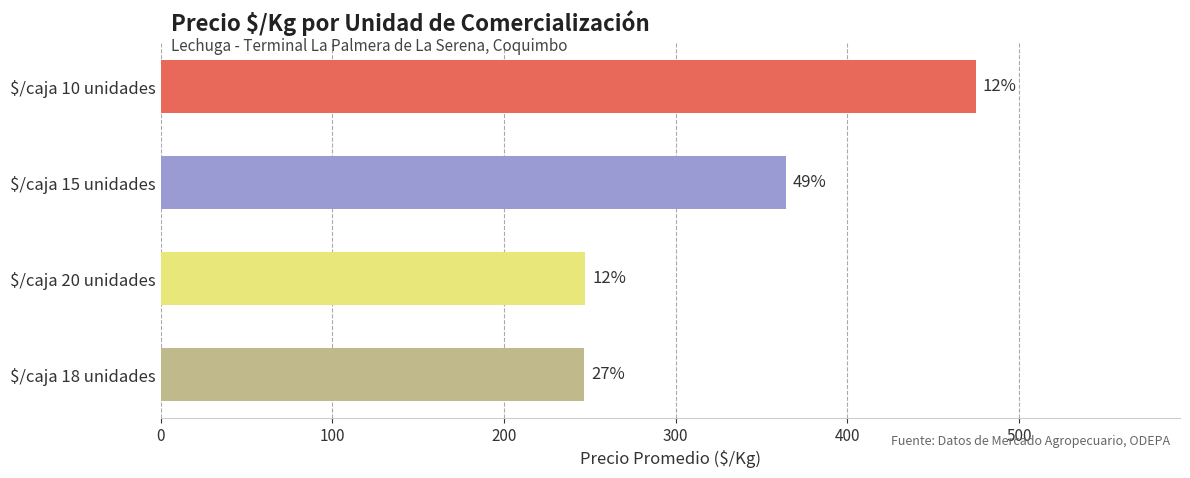

Are the bars horizontal?

Yes